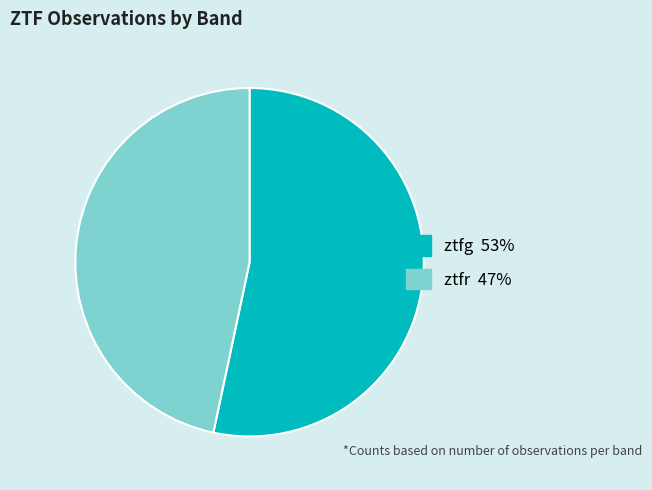

Rank the categories by value from highest to lowest.

ztfg, ztfr